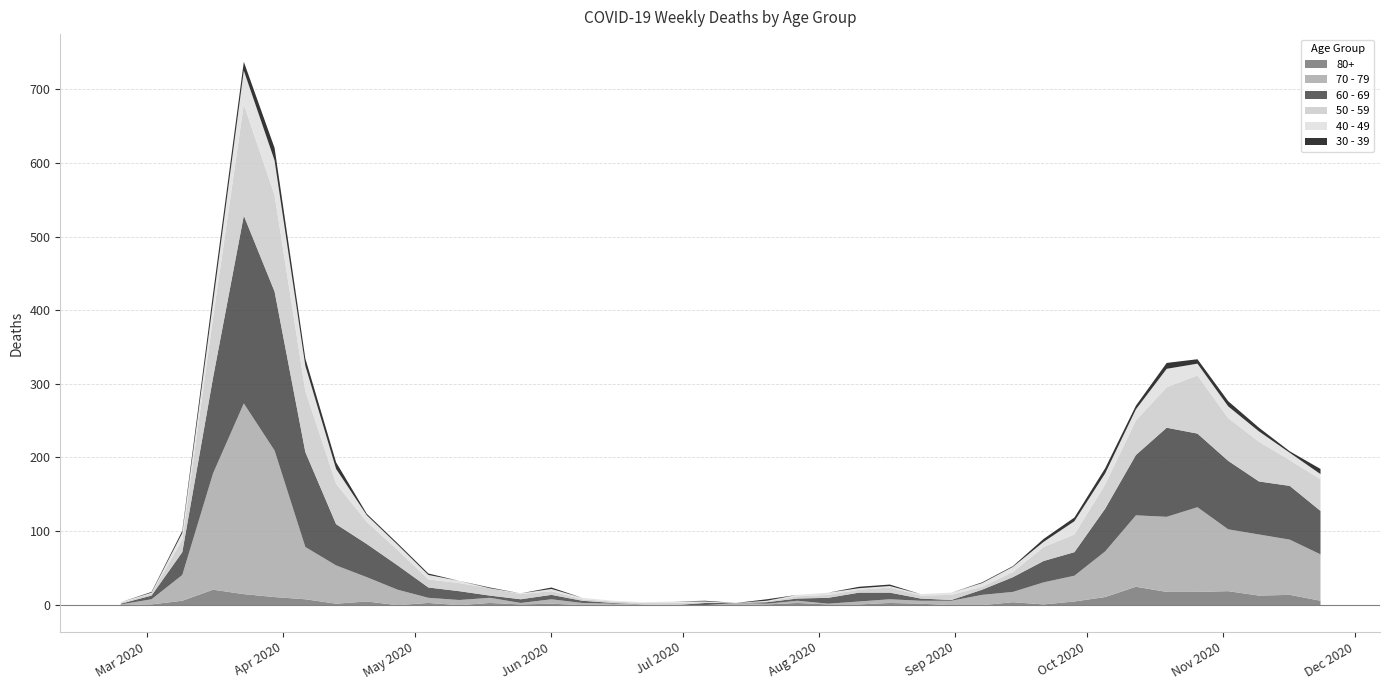

How many values in the 40 - 49 series exceed 6?

19